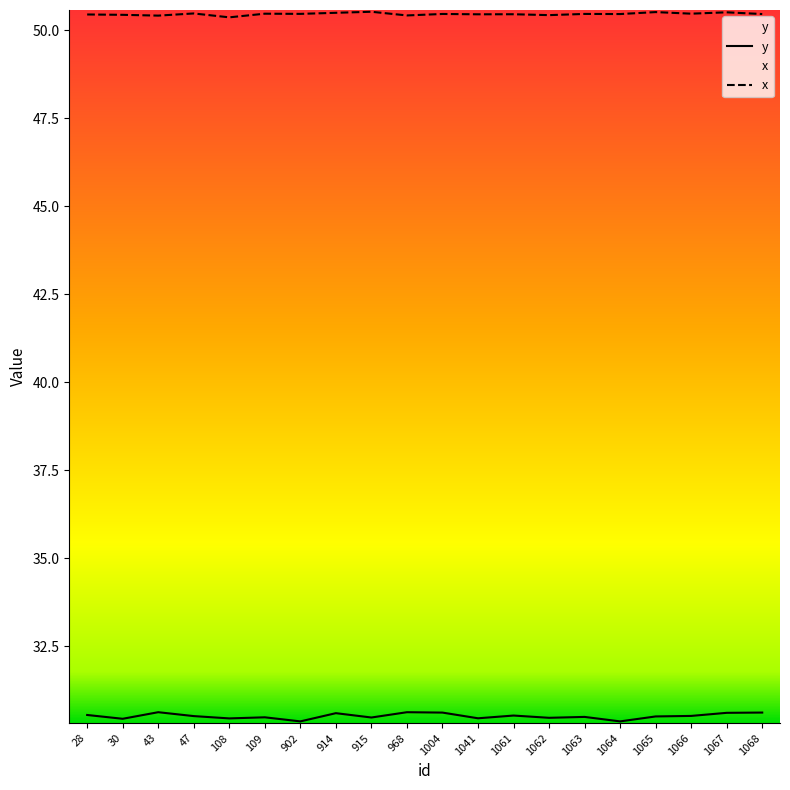

Which series has the largest total across all categories?

x